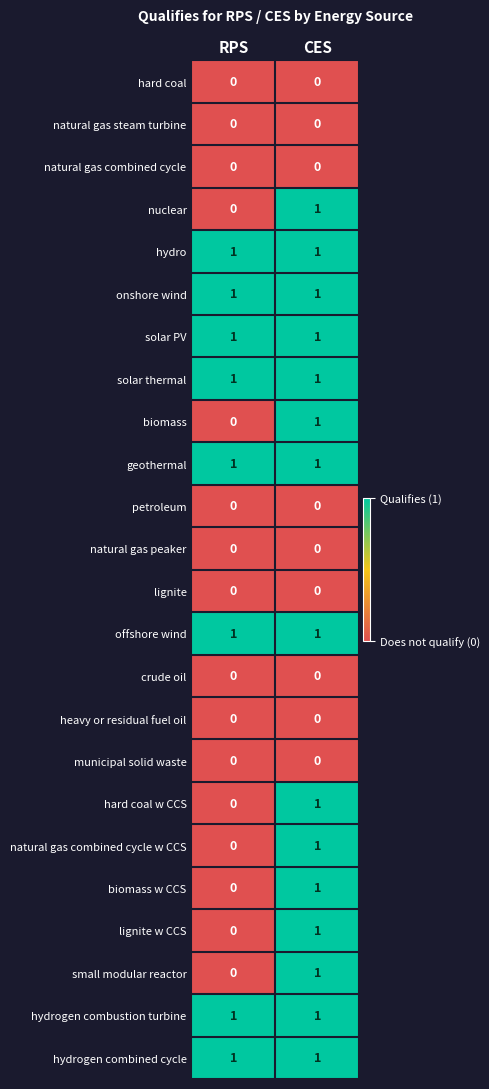

The value of crude oil at CES is 0. True or false?

True